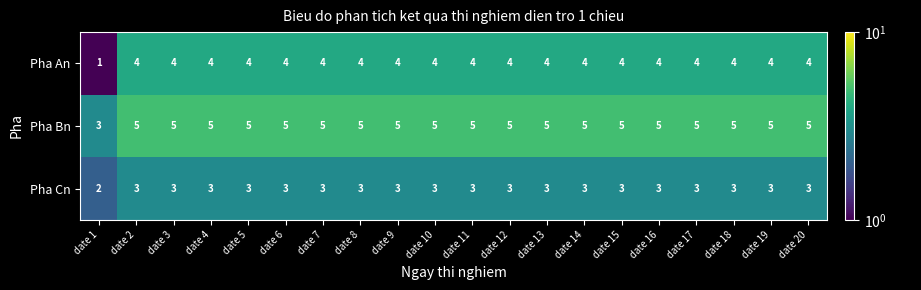

Rank the series by their maximum value, from lowest to highest.

Pha Cn, Pha An, Pha Bn